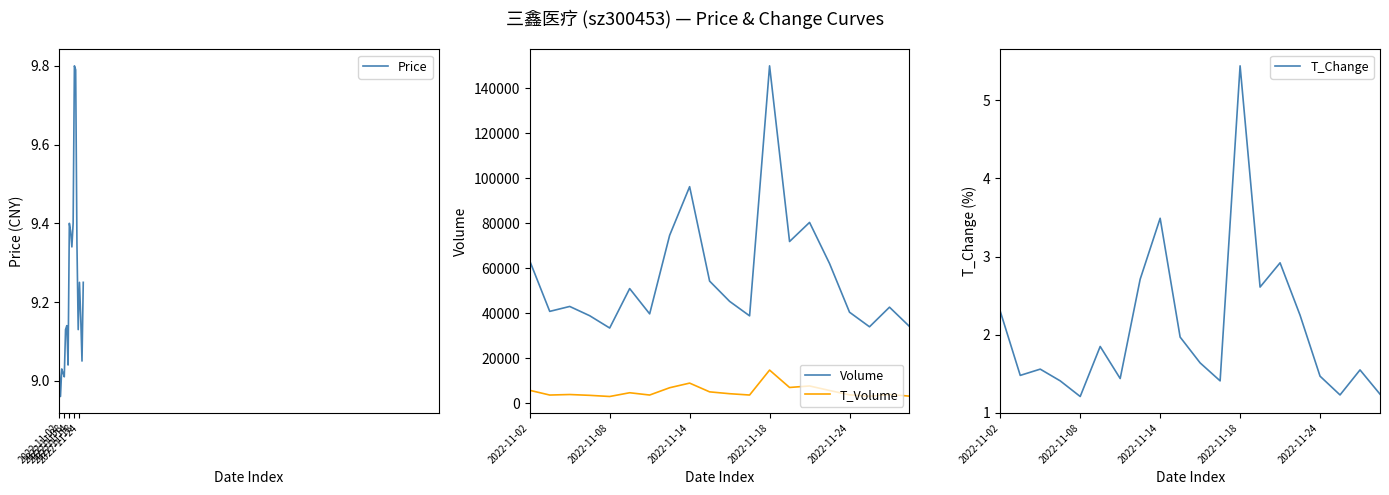

What is the minimum value for Volume?

33431